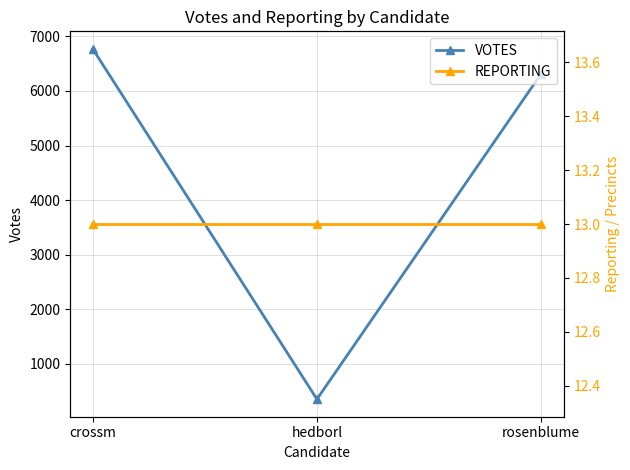

At rosenblume, list the series in order from smallest to largest.

REPORTING, VOTES